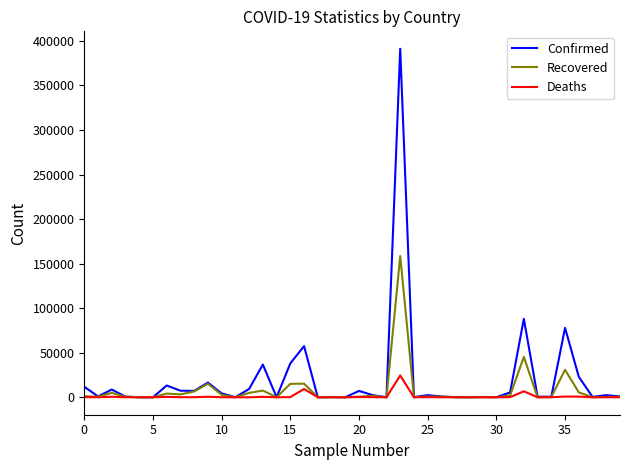

What is the greatest value displayed?

391222